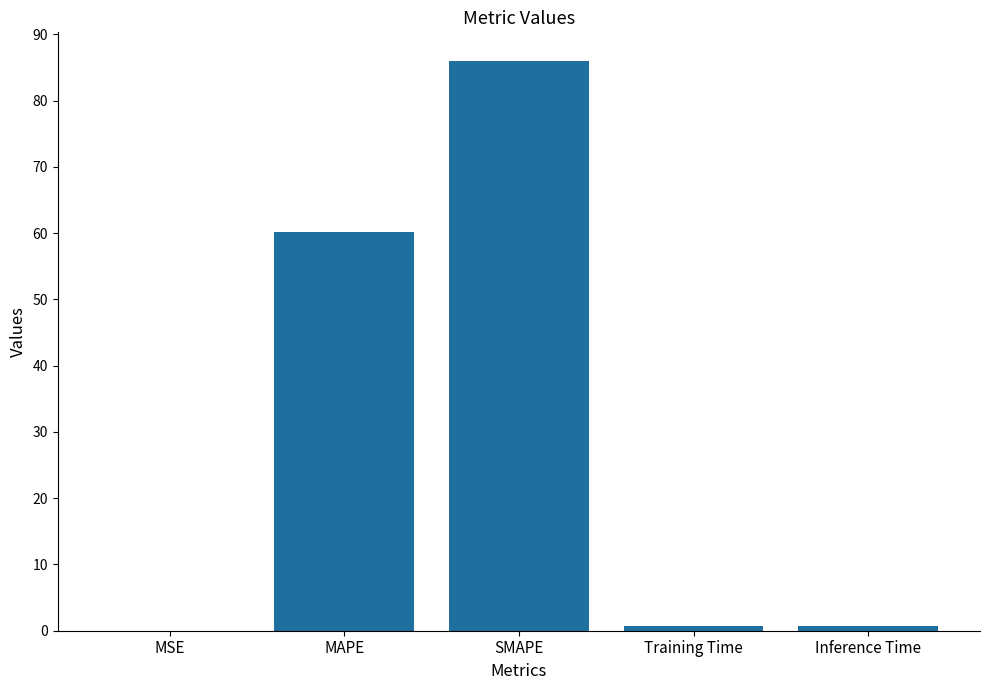

What is the sum of all values?

147.6